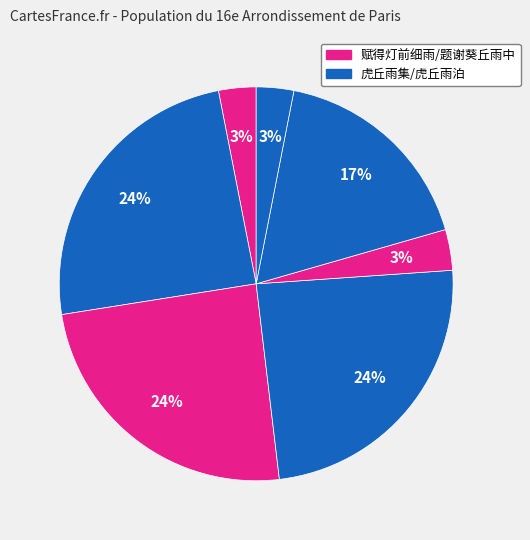

To the nearest percent, what is the average slice percentage?

14%